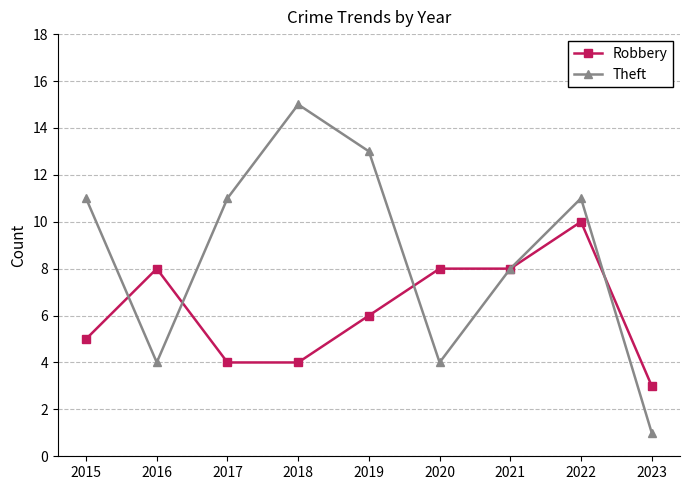

Reading right to left, extract all data points from this chart.

Robbery: 2023=3	2022=10	2021=8	2020=8	2019=6	2018=4	2017=4	2016=8	2015=5
Theft: 2023=1	2022=11	2021=8	2020=4	2019=13	2018=15	2017=11	2016=4	2015=11